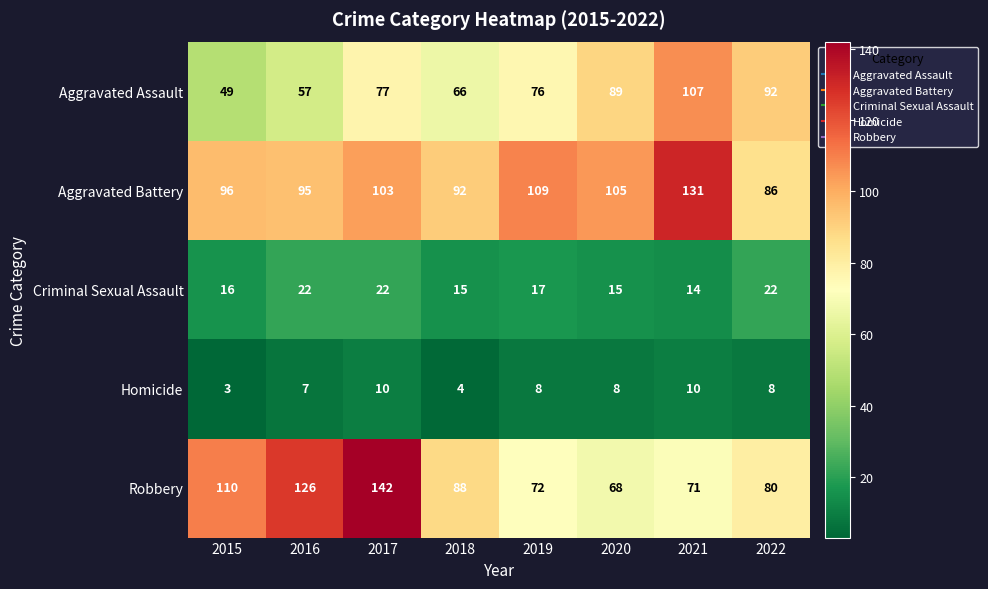

What is the total value across all series at 2020?

285